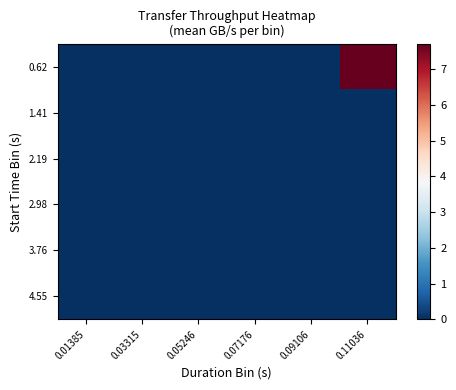

Rank the series by their maximum value, from highest to lowest.

0.62, 1.41, 2.19, 2.98, 3.76, 4.55